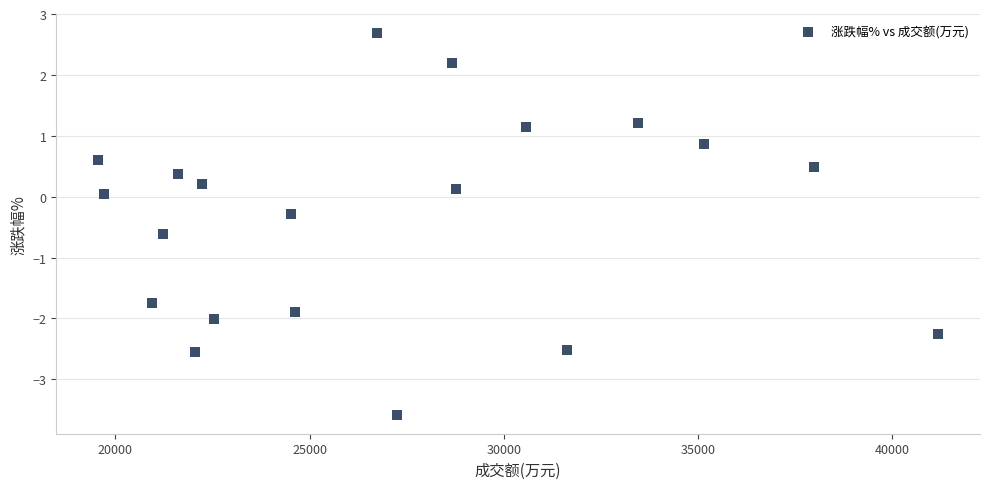

What is the range of Y values (max minus min)?

6.3